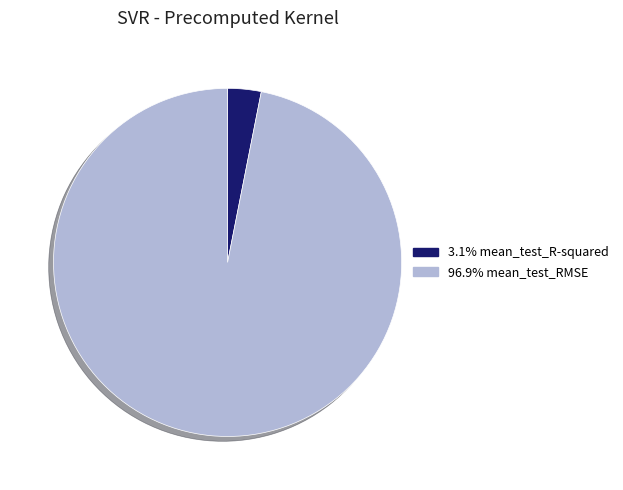

Does any single category account for the majority?

Yes